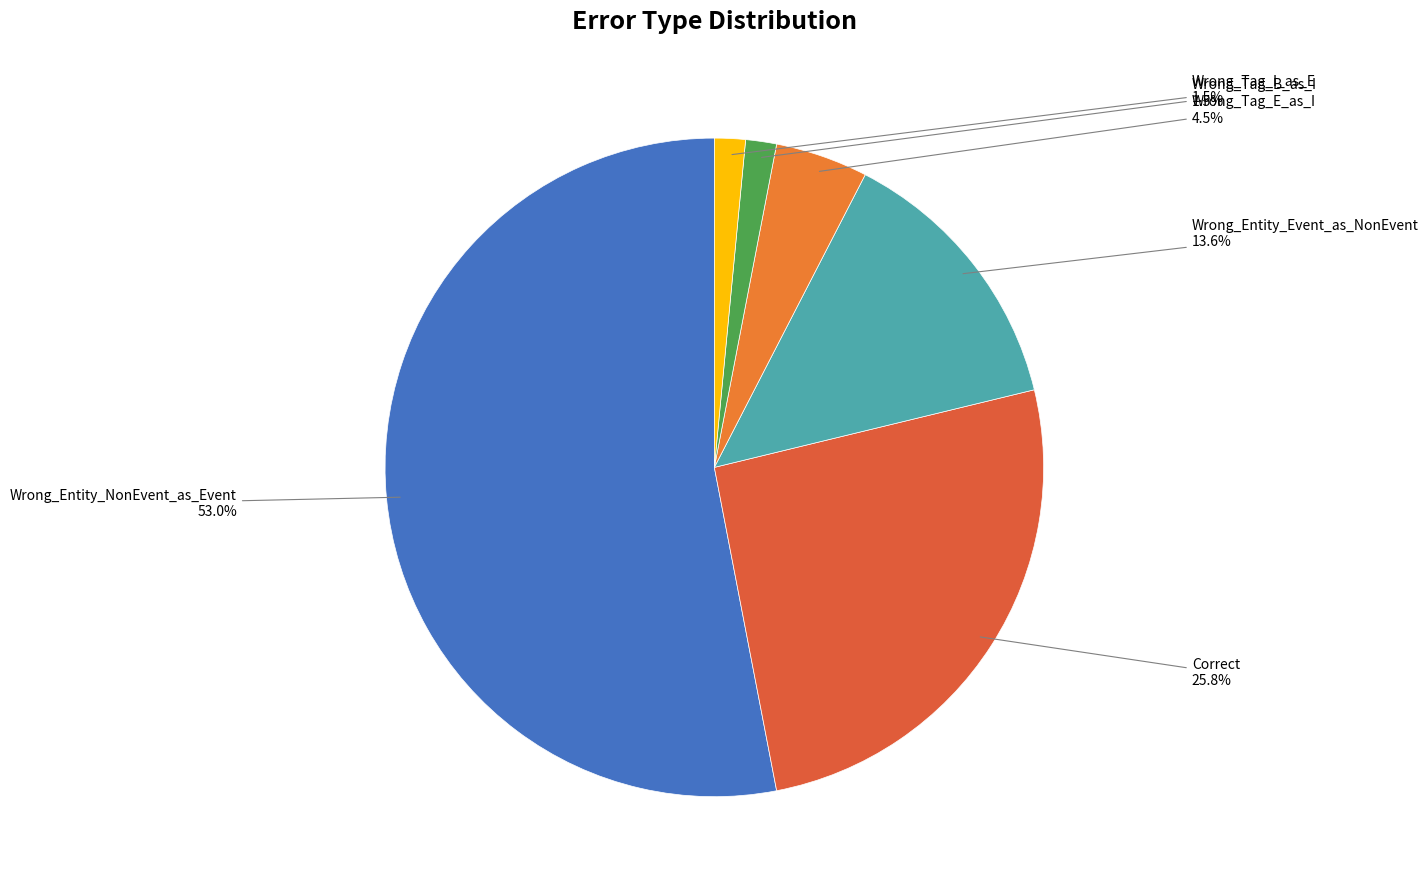

To the nearest percent, what is the difference between the Wrong_Tag_I_as_E and Wrong_Entity_NonEvent_as_Event slice percentages?

52%